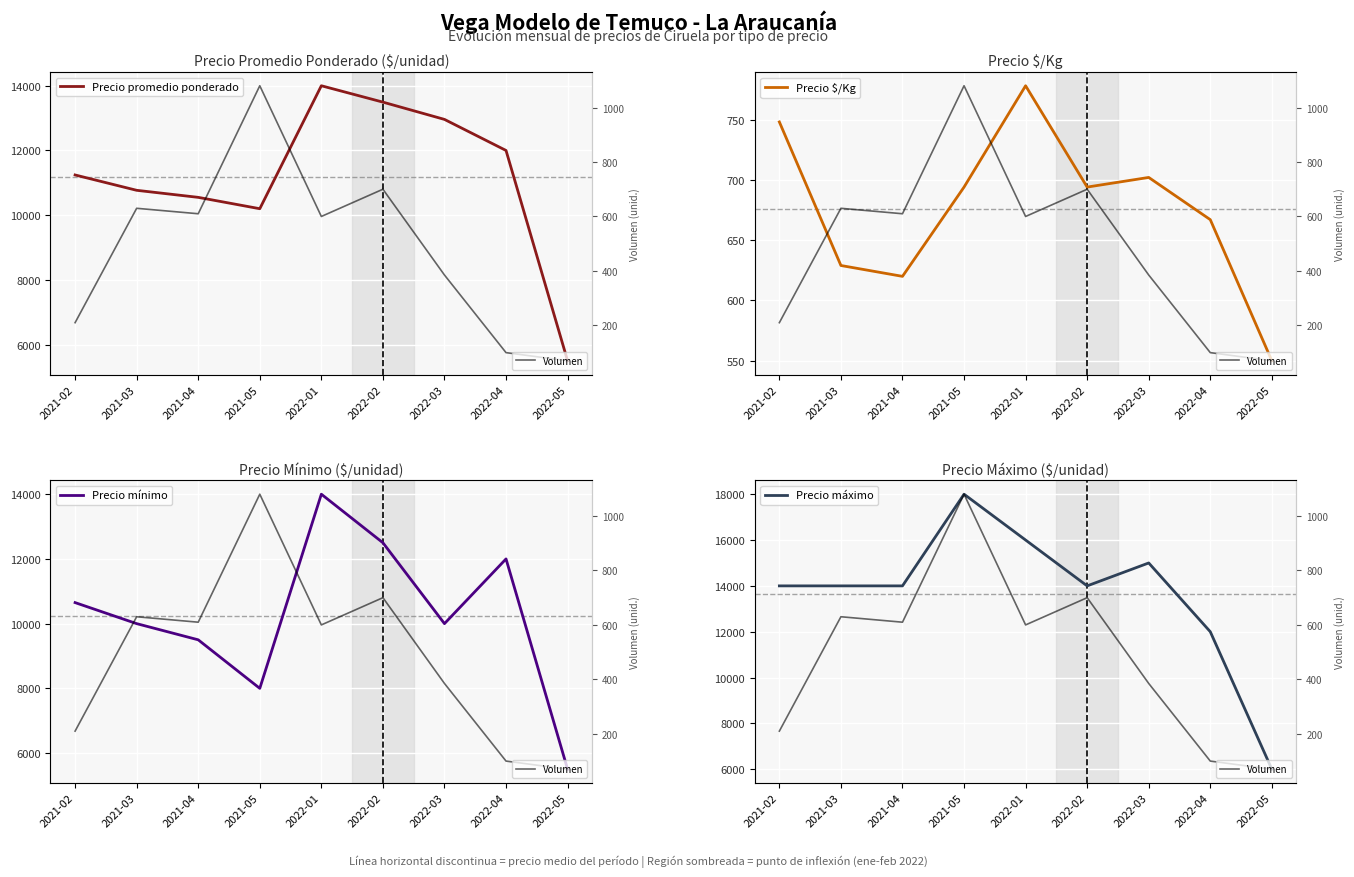

Which series changed the most between 2021-05 and 2022-05?

Precio máximo